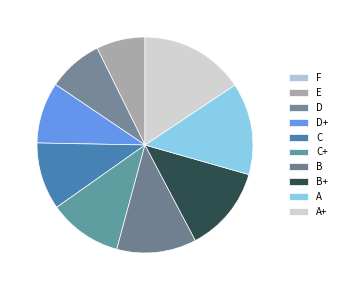

What is the change in value from A to A+?

+10.0